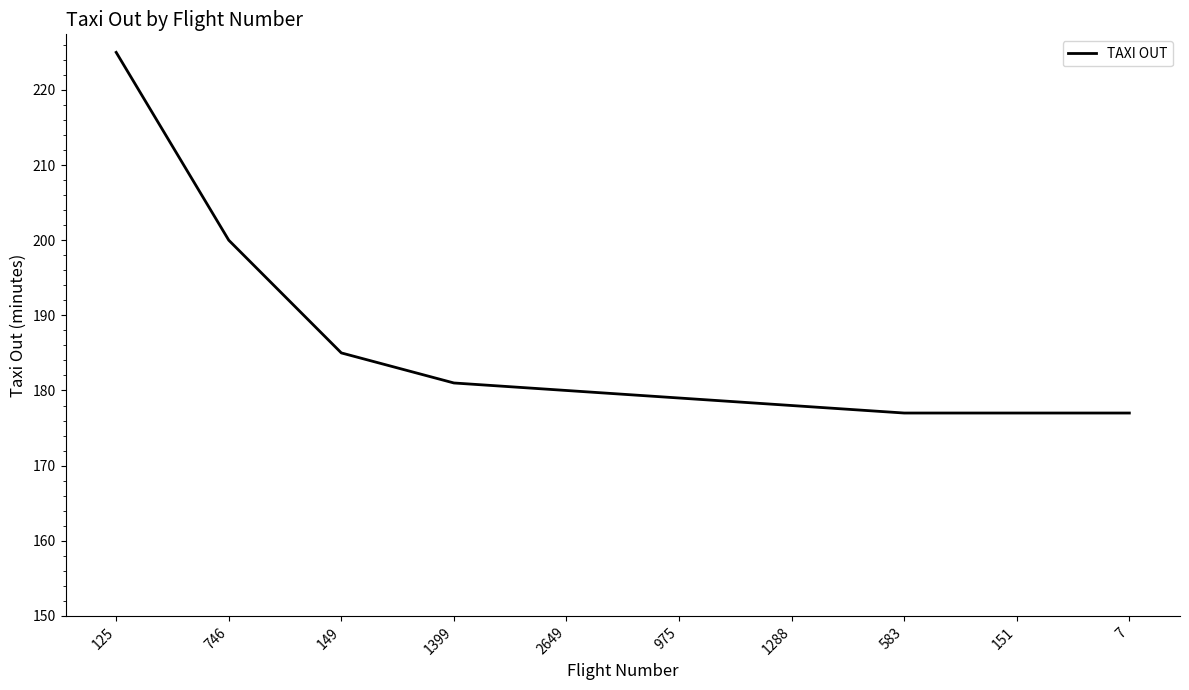

What is the maximum value shown in the chart?

225